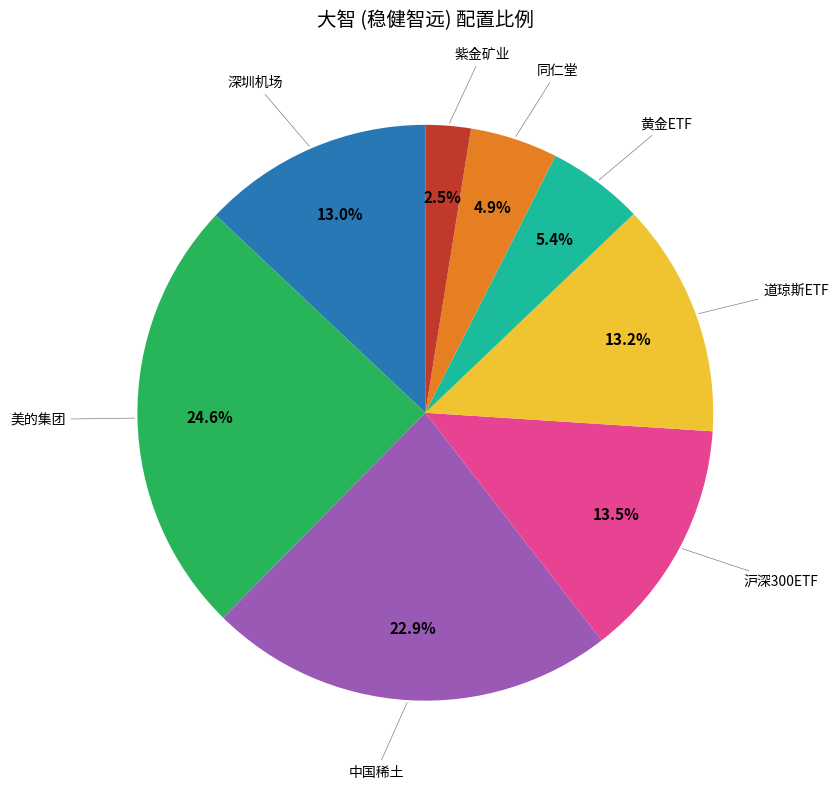

Count the number of slices in the pie.

8